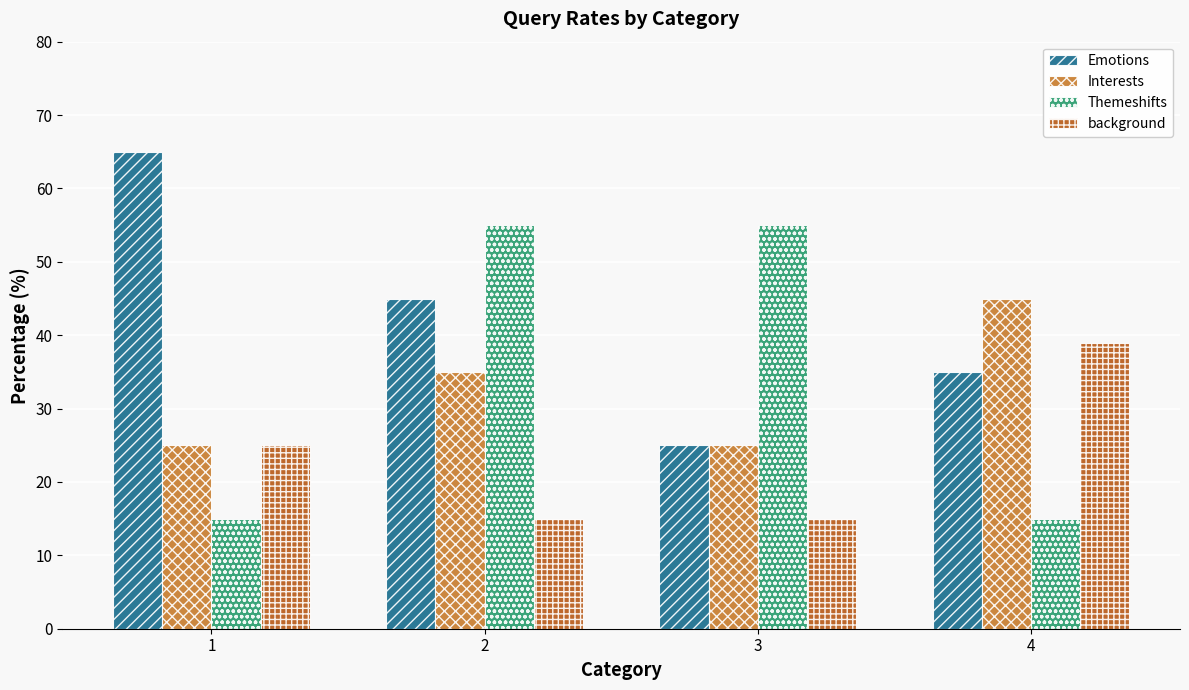

Reading left to right, list all the values displayed in this chart.

Emotions: 1=65.0	2=45.0	3=25.0	4=35.0
Interests: 1=25.0	2=35.0	3=25.0	4=45.0
Themeshifts: 1=15.0	2=55.0	3=55.0	4=15.0
background: 1=25.0	2=15.0	3=15.0	4=39.0